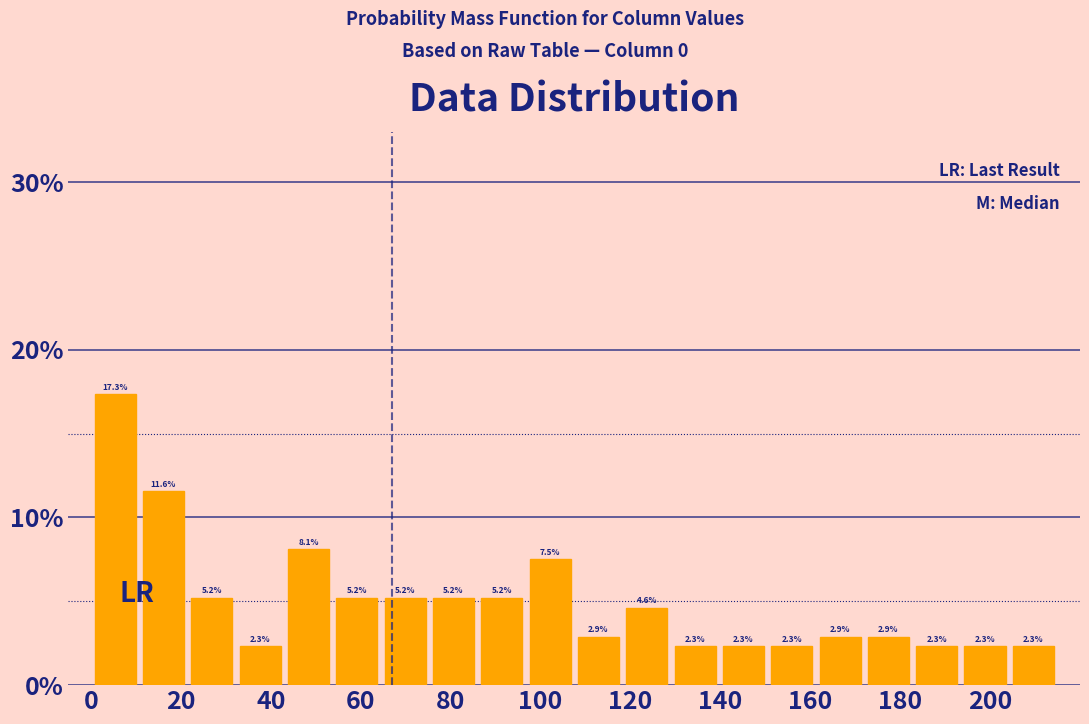

What is the height of the bar covering 150 to 162 on the x-axis? The bar edges are not printed on the chart, so give them approximately, as read against the axis.

2.3